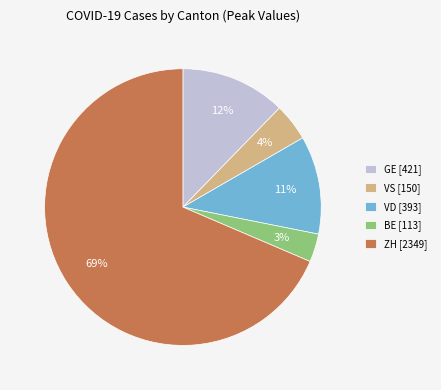

Which has a higher value, GE [421] or BE [113]?

GE [421]